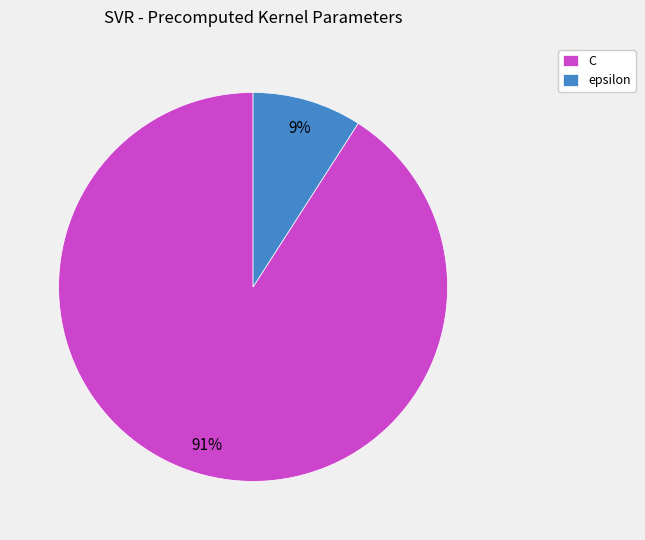

Which slice is the largest?

C